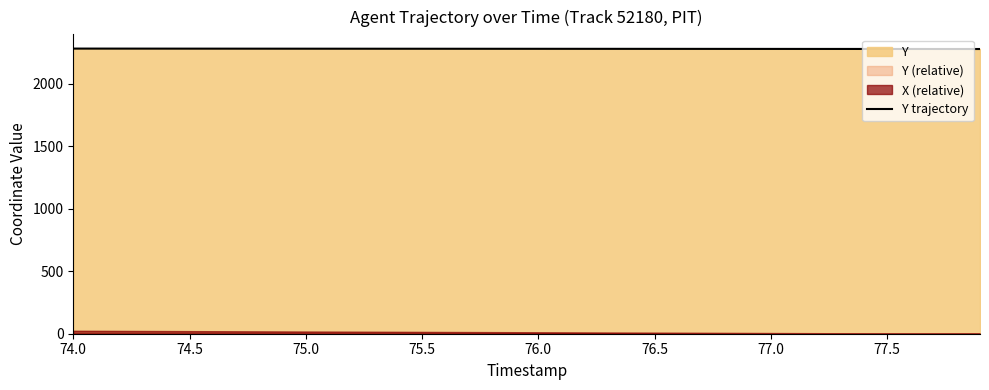

What is the maximum value for Y trajectory?

2281.6